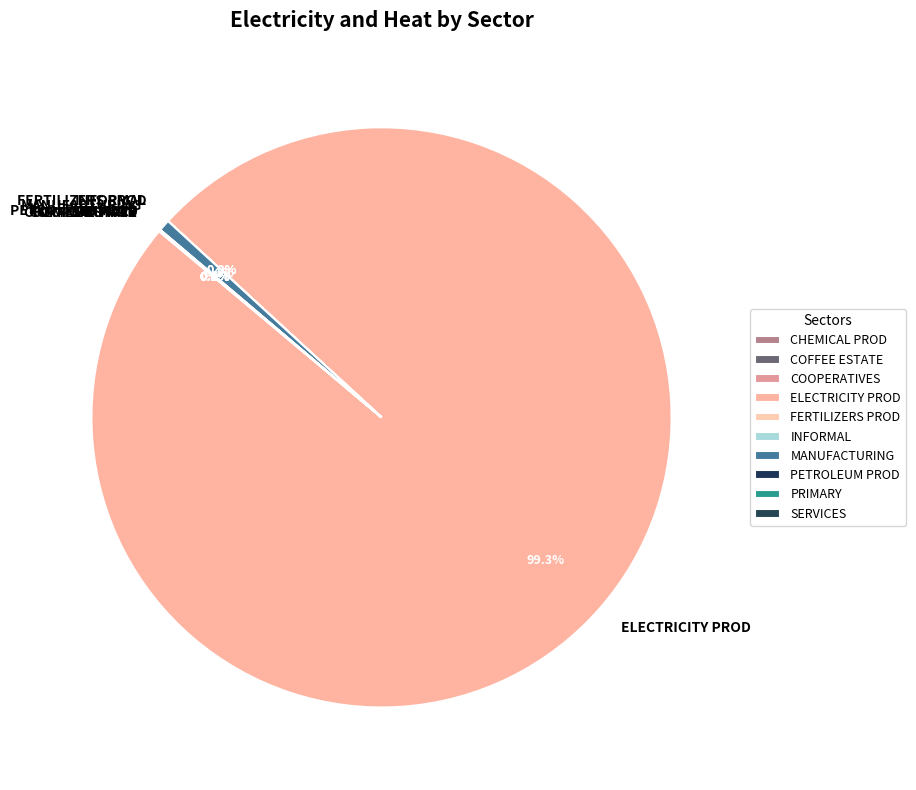

To the nearest percent, what is the average slice percentage?

10%